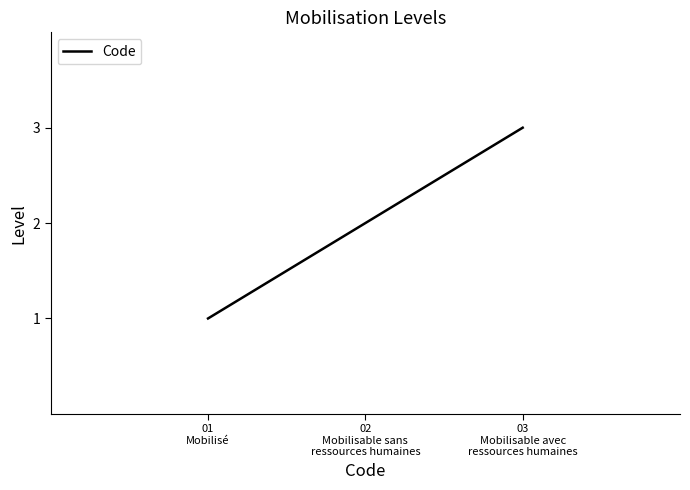

Which category has the lowest value across all series?

01
Mobilisé